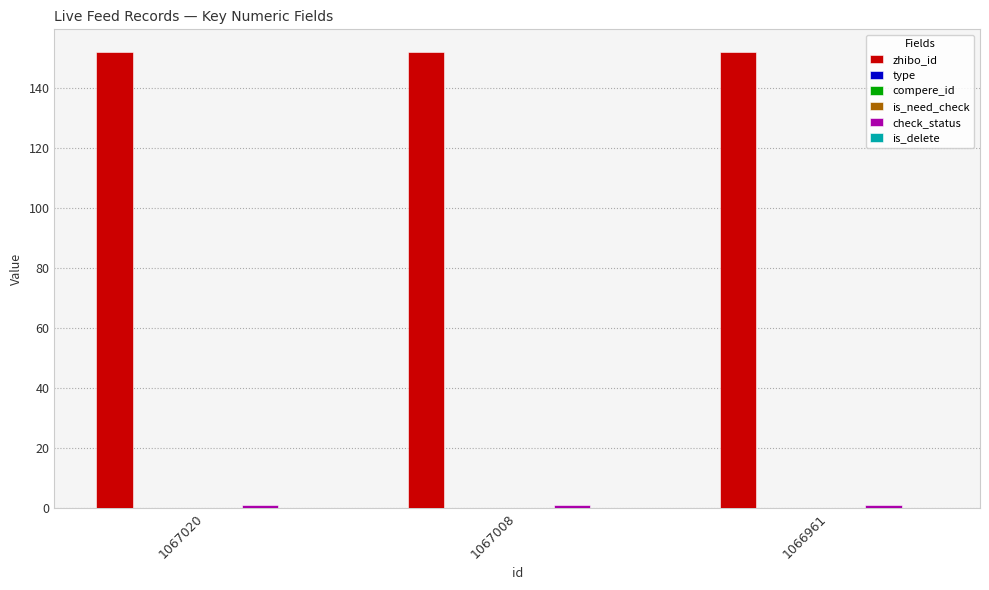

At which category is the sum across all series the highest?

1067020